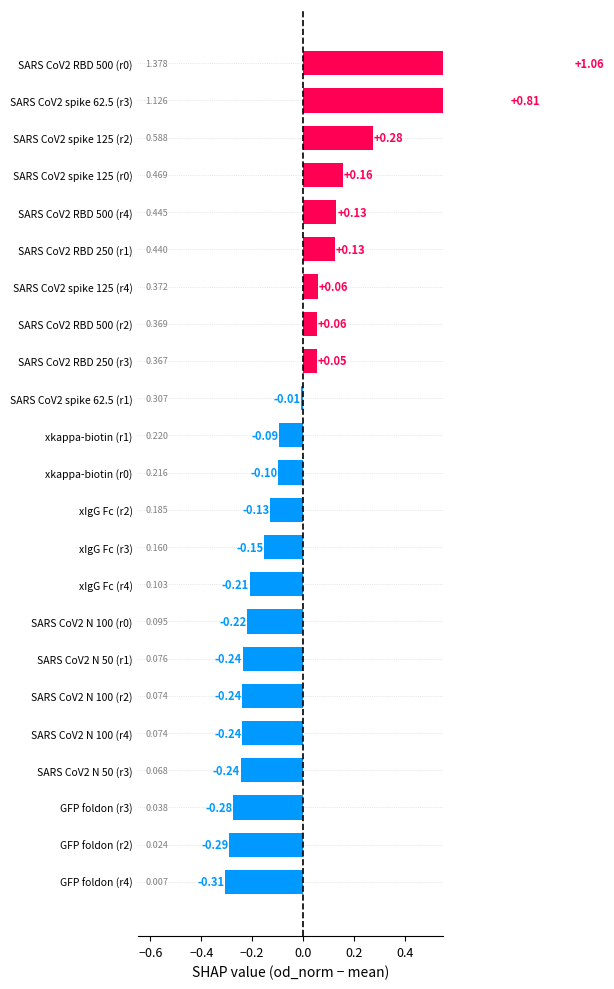

Reading left to right, list all the values displayed in this chart.

-0.3	-0.3	-0.3	-0.2	-0.2	-0.2	-0.2	-0.2	-0.2	-0.2	-0.1	-0.1	-0.1	-0.0	0.1	0.1	0.1	0.1	0.1	0.2	0.3	0.8	1.1